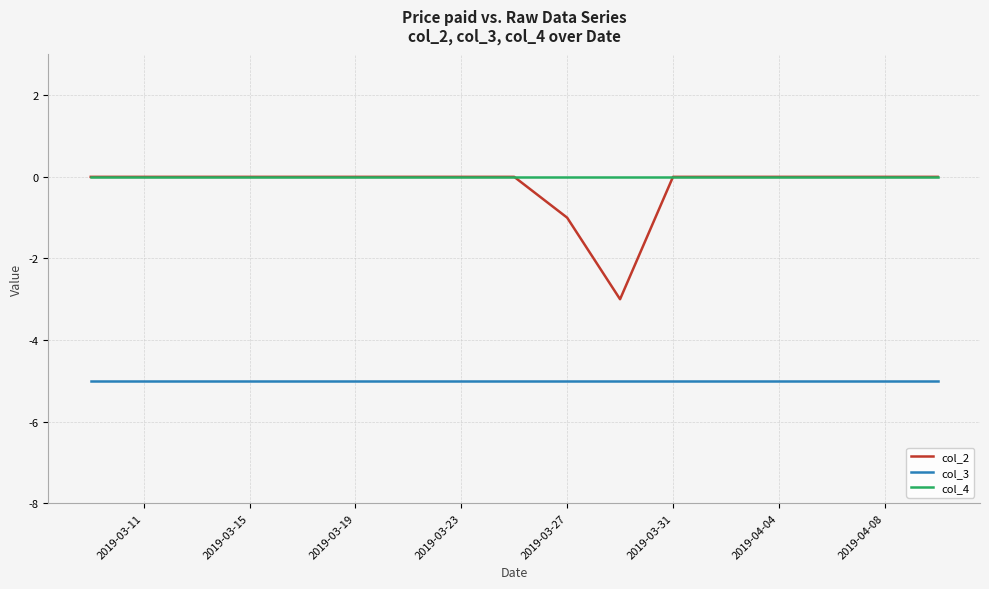

What is the smallest value displayed?

-5